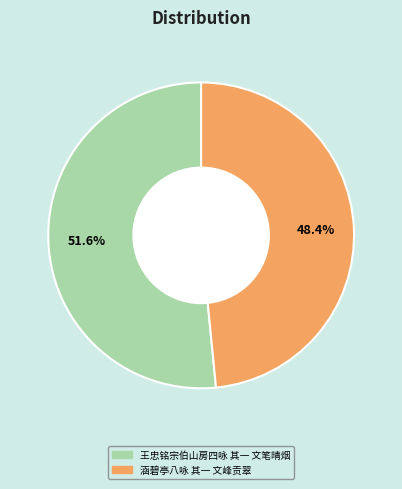

What percentage is NOT represented by 王忠铭宗伯山房四咏 其一 文笔晴烟?

48.4%